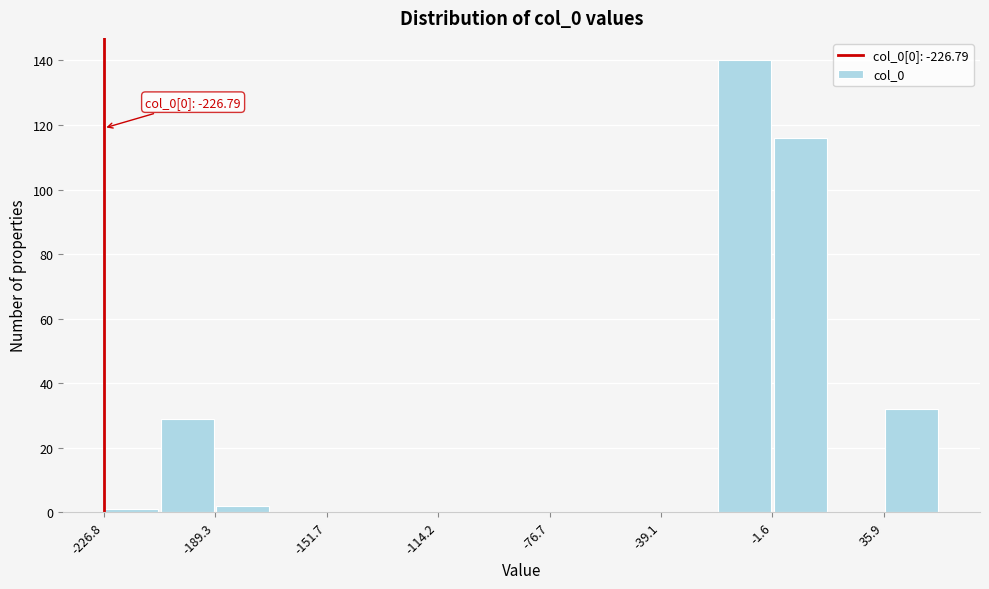

Around what value on the x-axis is the tallest bar? Give the approximate position of its centre, as read against the axis.

-10